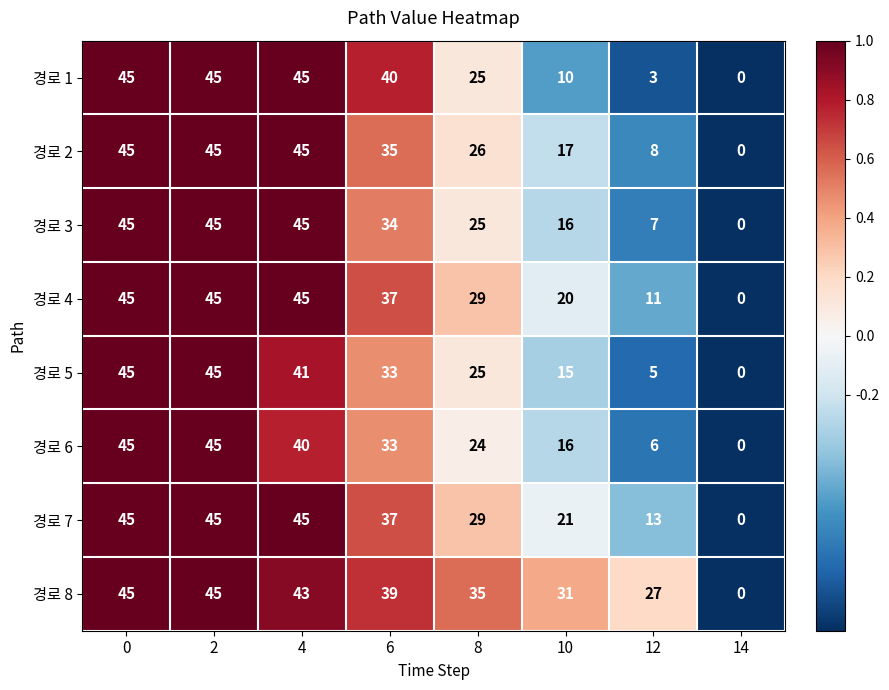

What is the spread (max minus min) of values at 6?

7